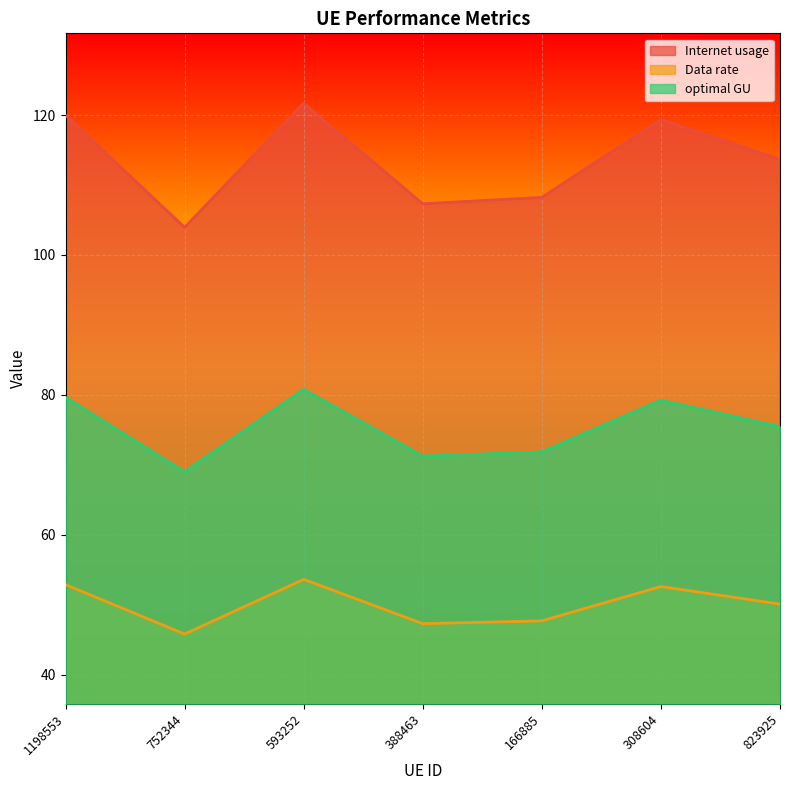

List the labels in order of optimal GU value, largest first.

593252, 1198553, 308604, 823925, 166885, 388463, 752344